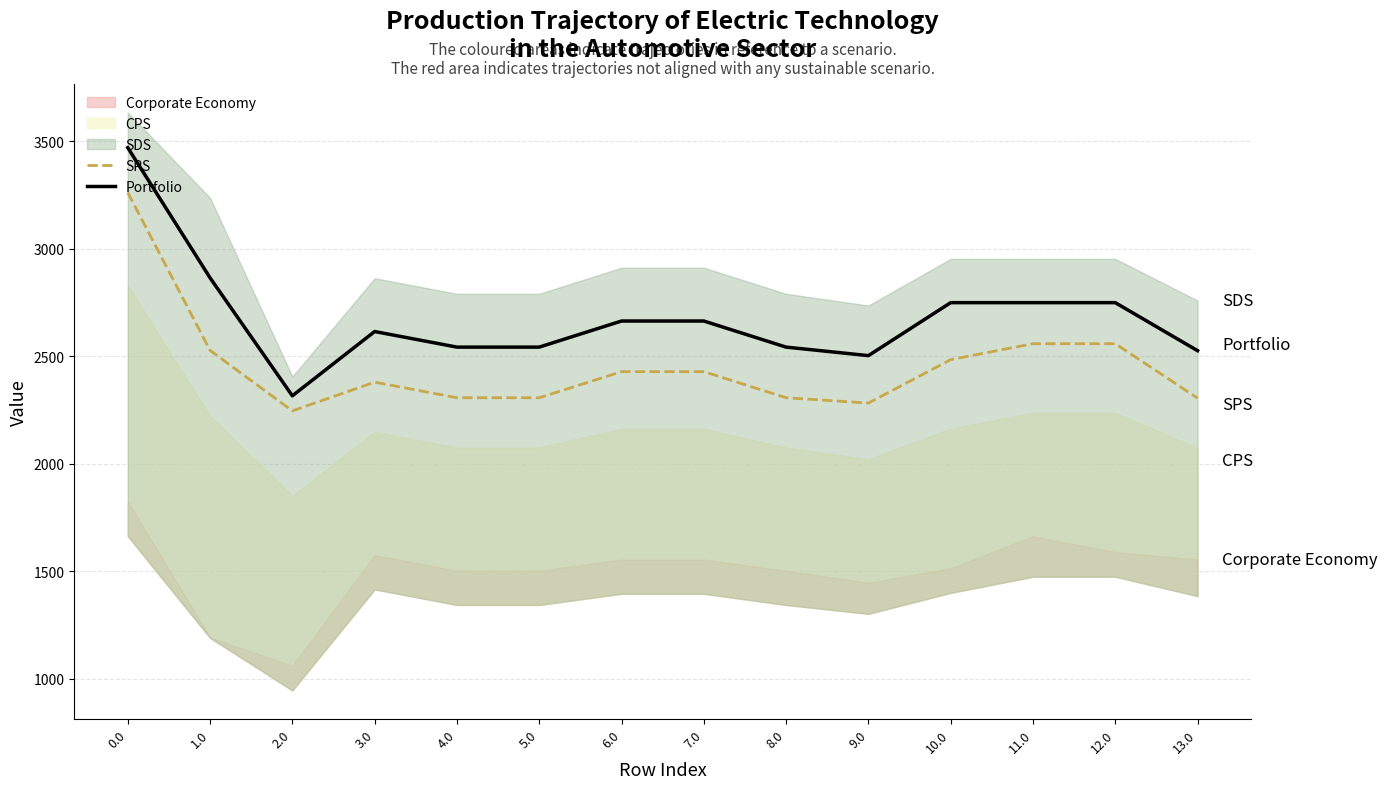

Which has a higher value, 1.0 or 8.0?

1.0